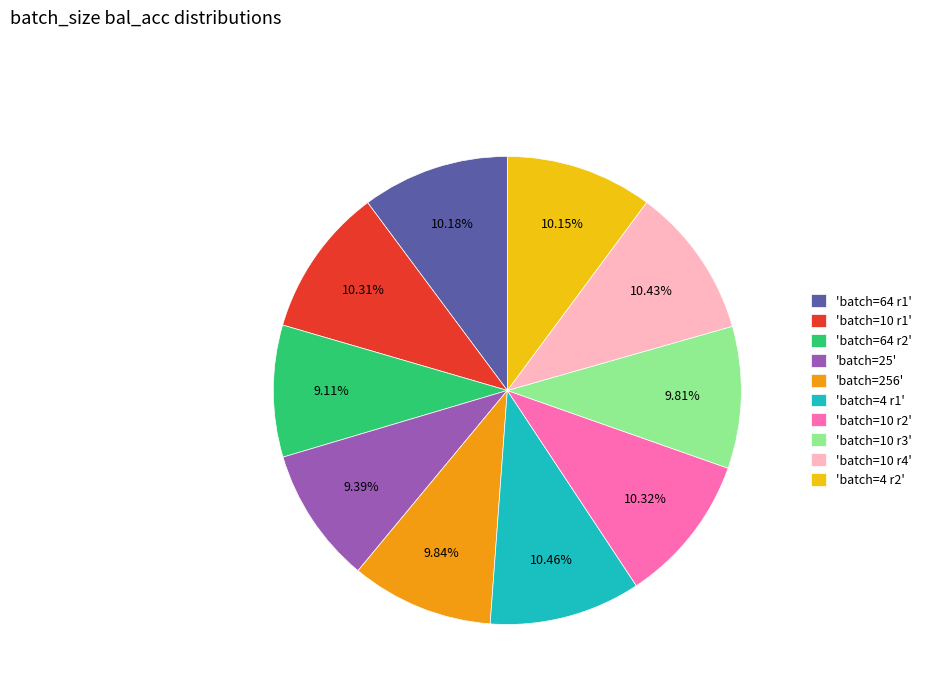

Between 'batch=25' and 'batch=10 r1', which is larger?

'batch=10 r1'